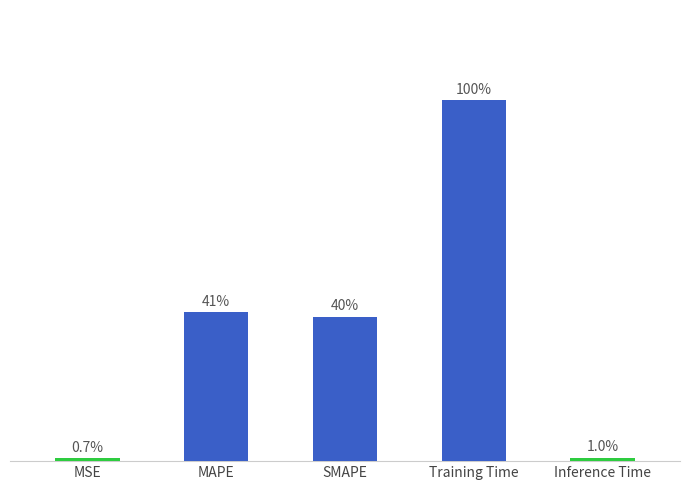

Where is the data nearest to the value 0?

MSE